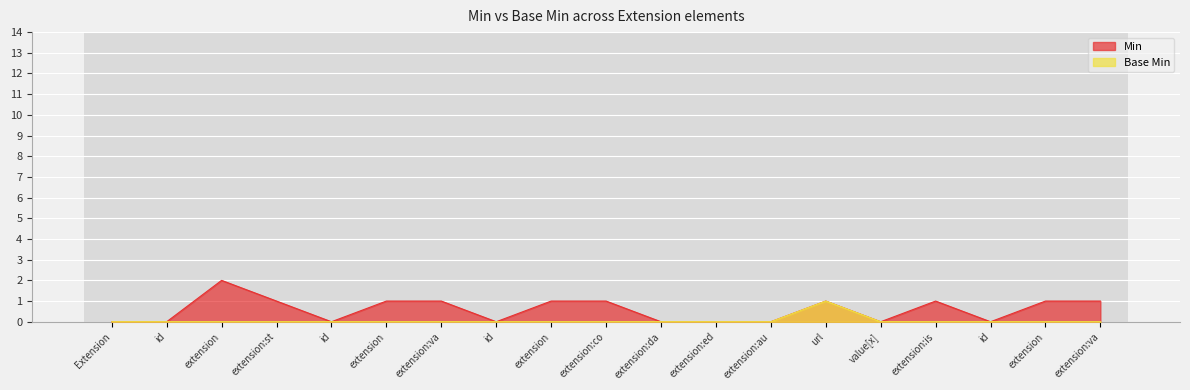

At how many categories does at least one series exceed 1?

1